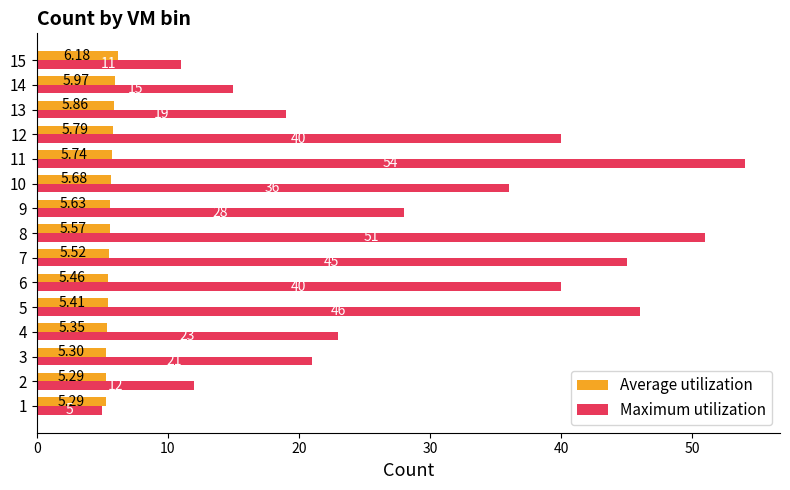

What is the average value of the Maximum utilization series?

29.7